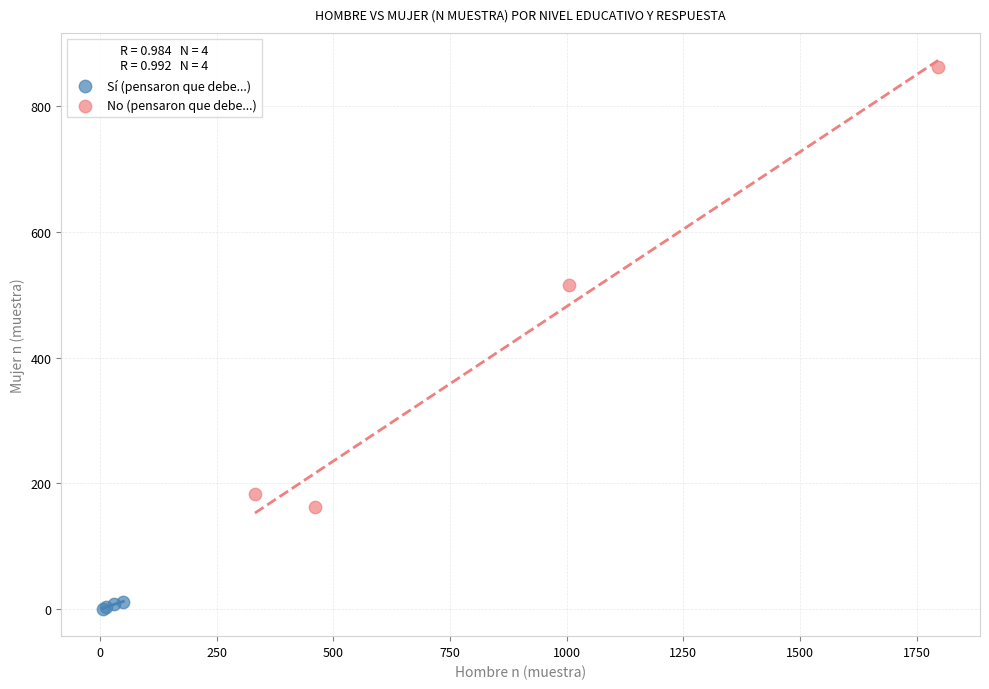

Which series has the widest spread of Y values?

No (pensaron que debe...)